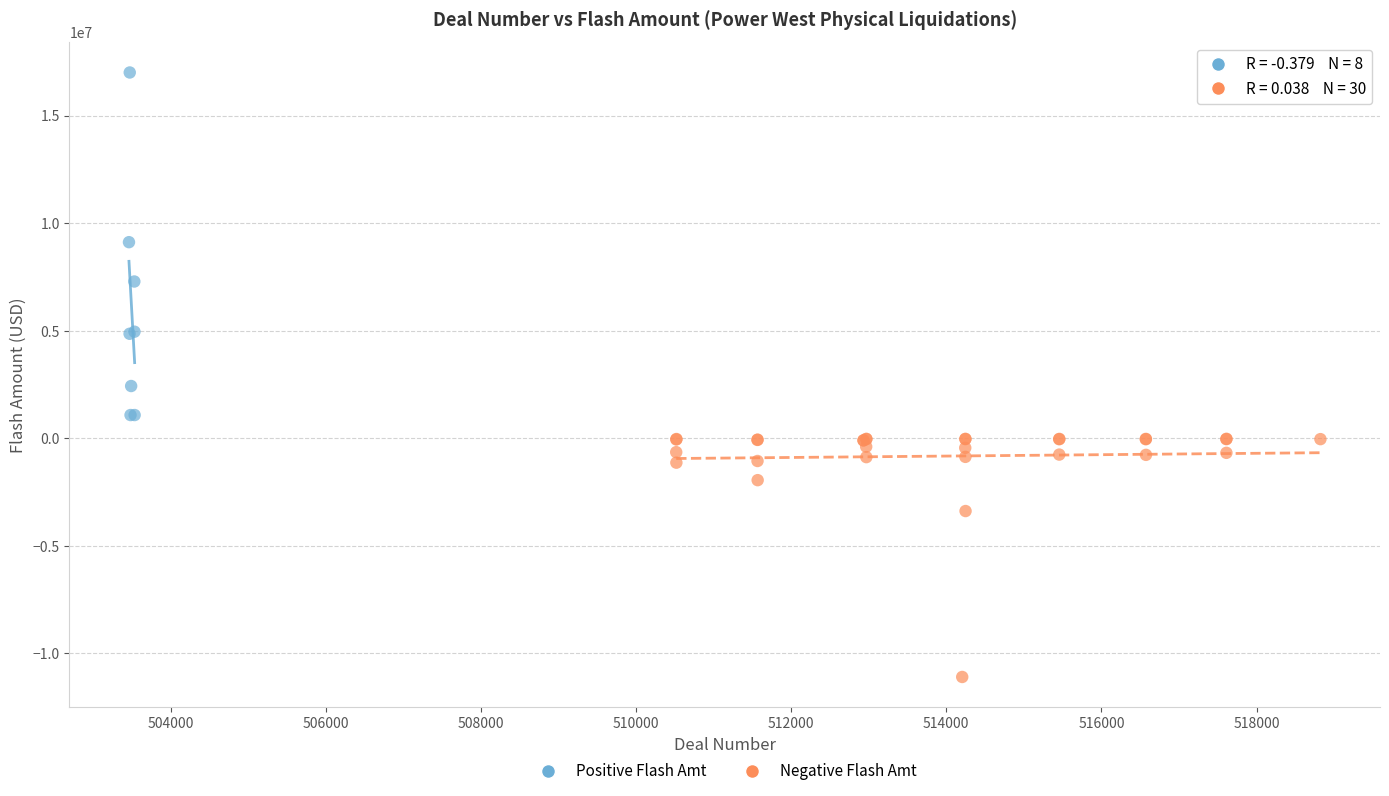

Which series has the largest Y range (max minus min)?

Positive Flash Amt